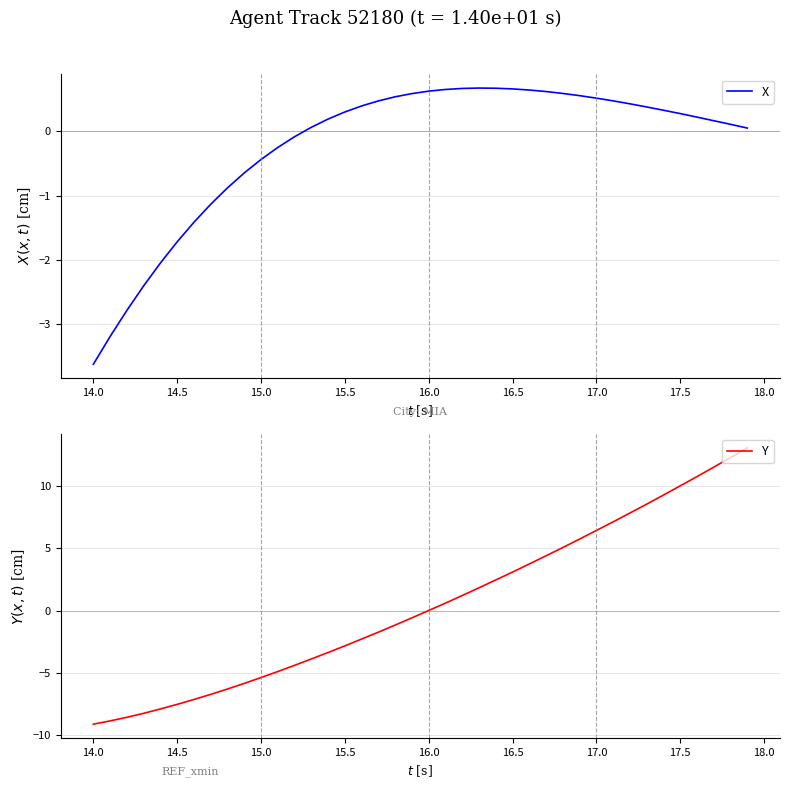

What is the maximum value for Y?

13.1